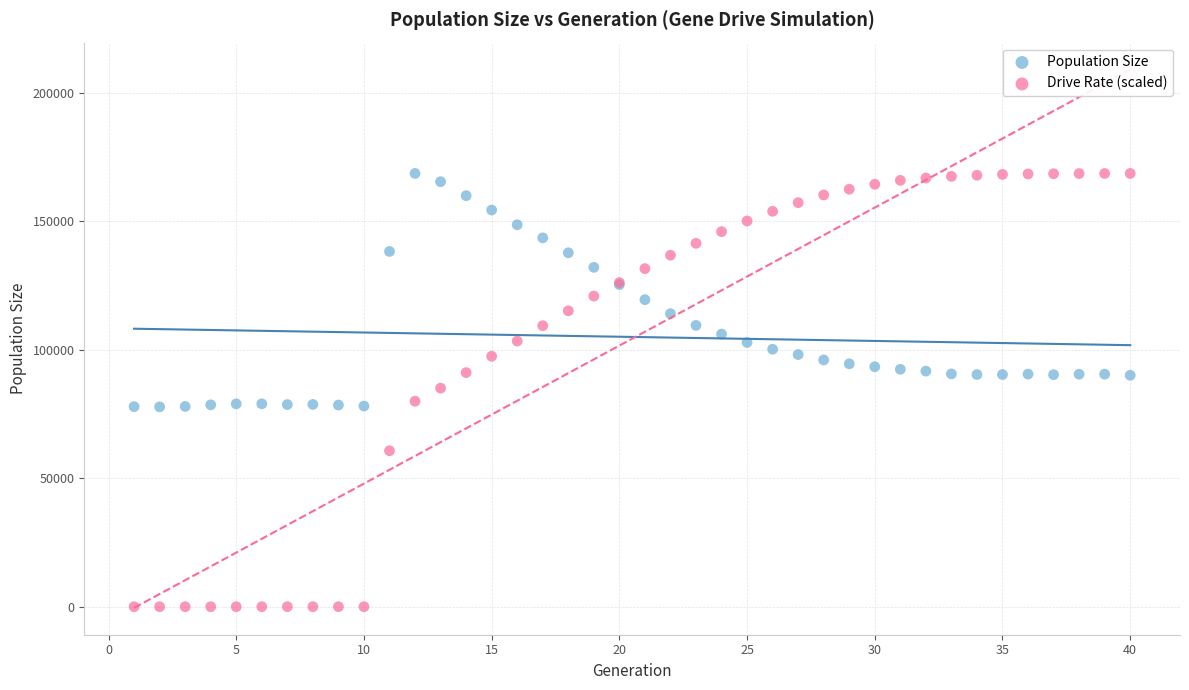

What is the X range (max minus min) for the scatter plot?

39.0